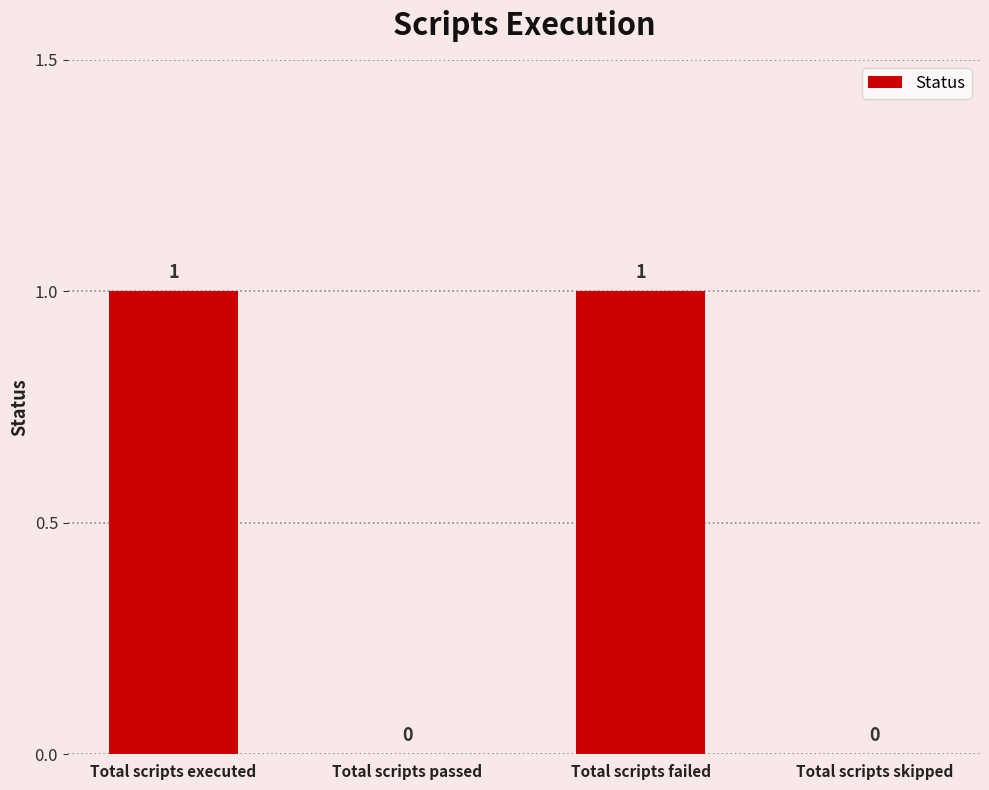

How many values are between 0 and 1?

4